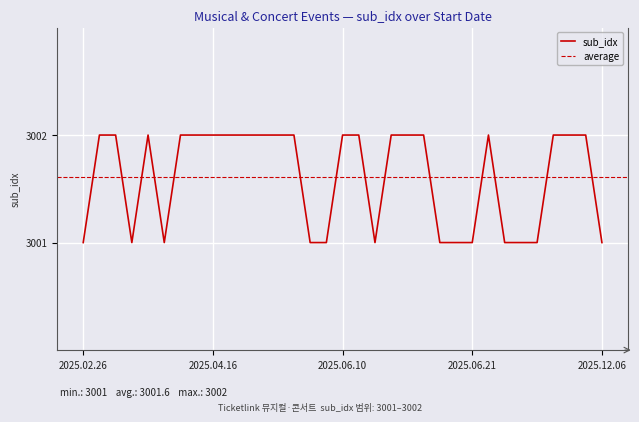

What is the maximum value for sub_idx?

3002